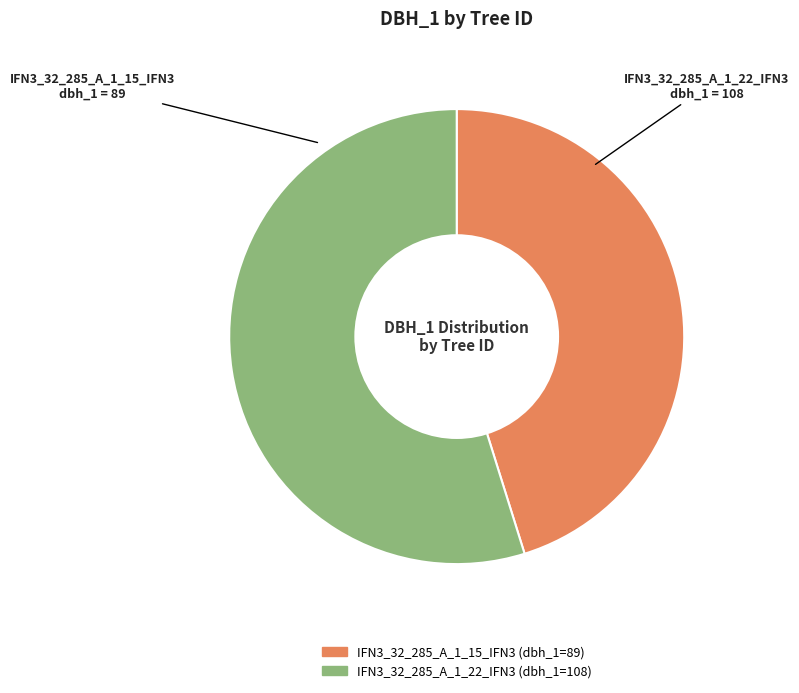

Is there a majority slice in this chart?

Yes